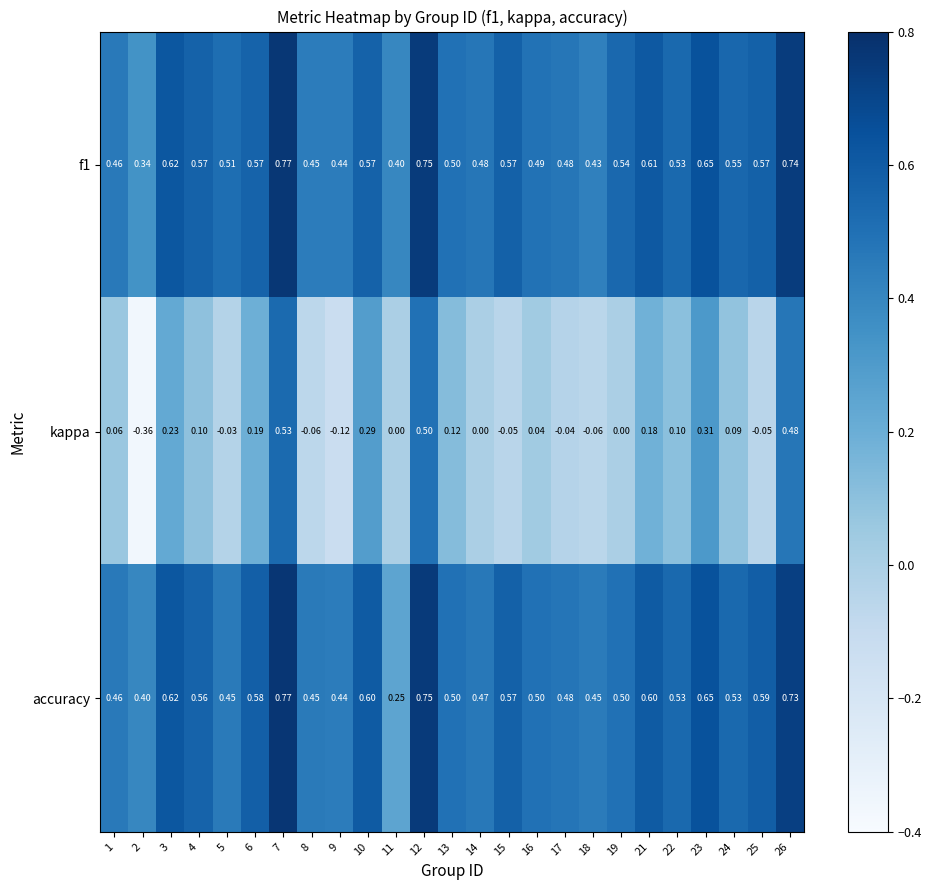

Which series has the widest spread of values?

kappa